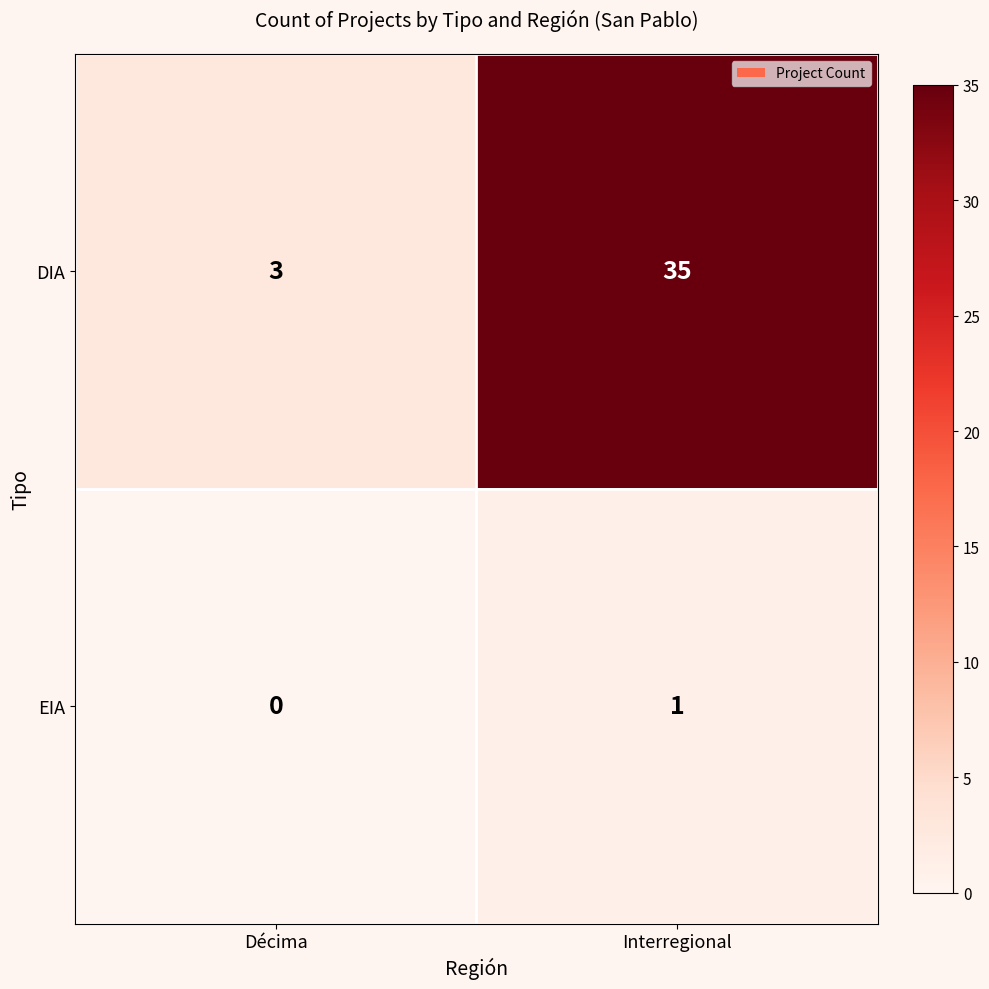

Which series has the largest total across all categories?

DIA